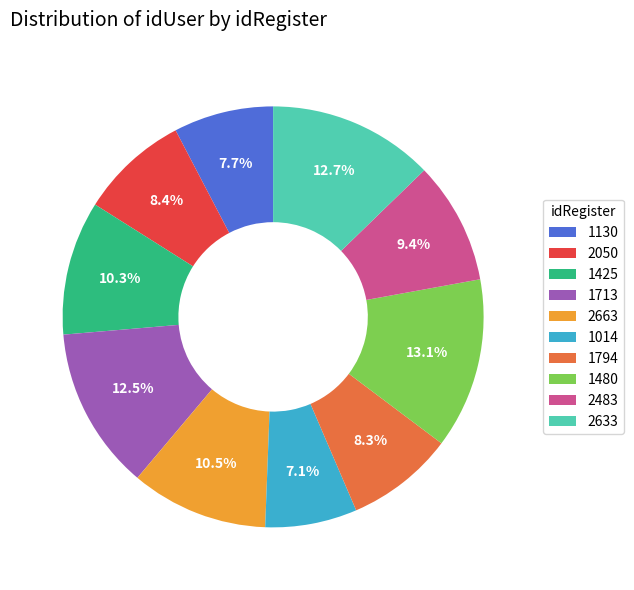

Which category has the smallest portion of the pie?

1014